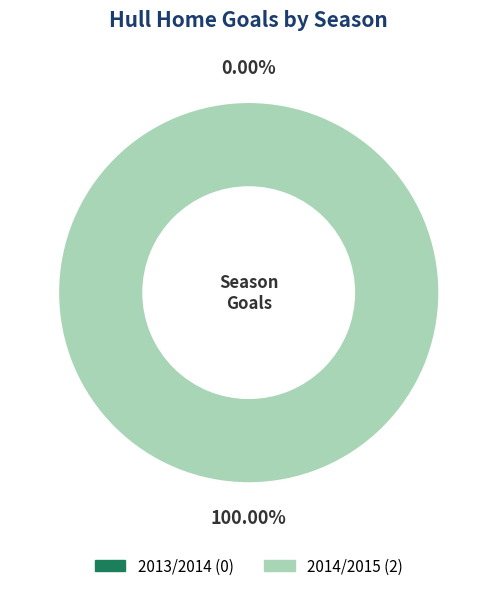

To the nearest percent, what is the combined percentage of 2014/2015 and 2013/2014?

100%